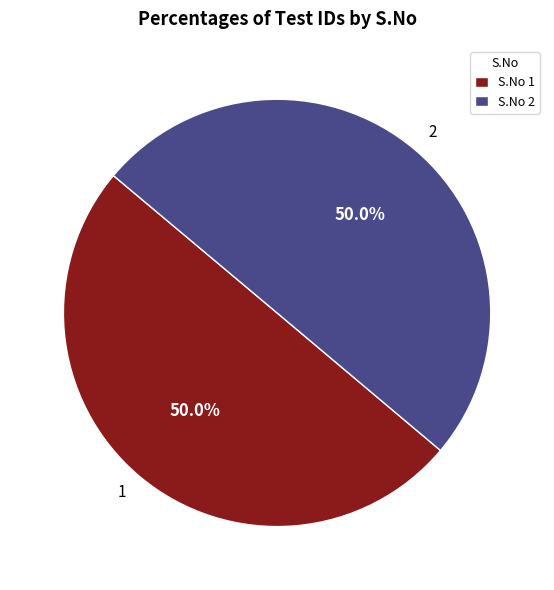

What is the ratio of the value at 2 to the value at 1?

1.0